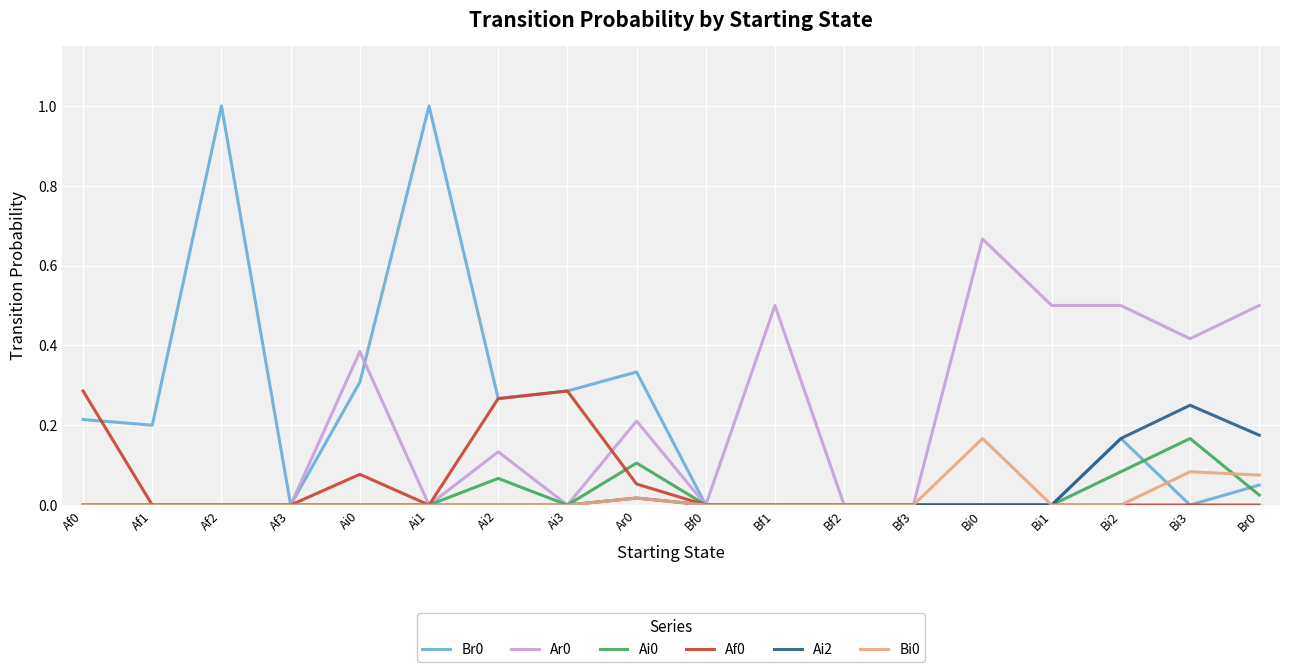

The Bi0 series shows 0.2 at Bi0. True or false?

True